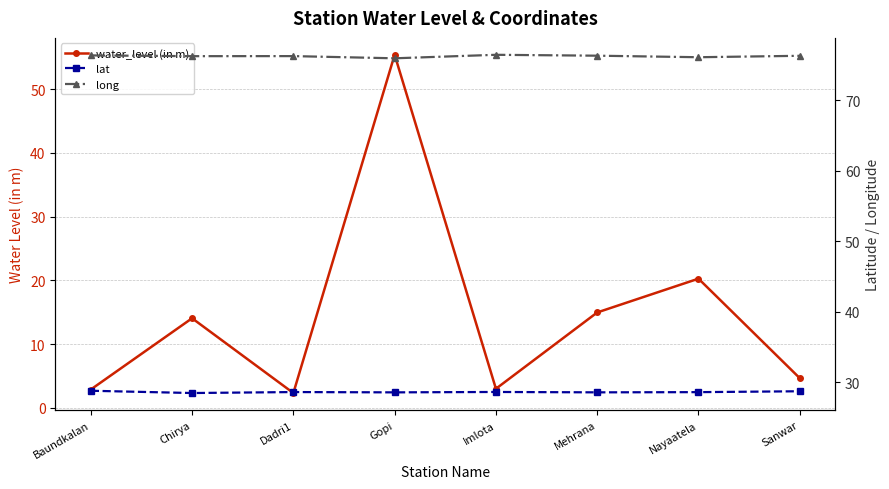

At which category does lat reach its first local peak?

Dadri1